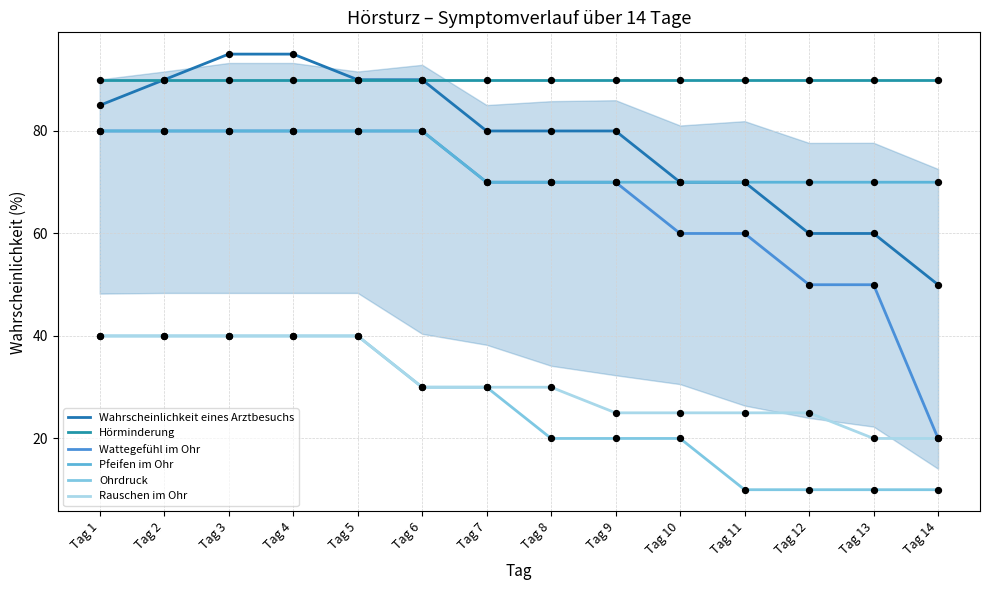

What is the total value across all series at Tag 10?

335